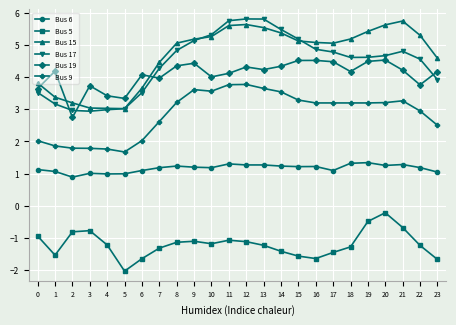

Does the chart display data point markers on the line(s)?

Yes